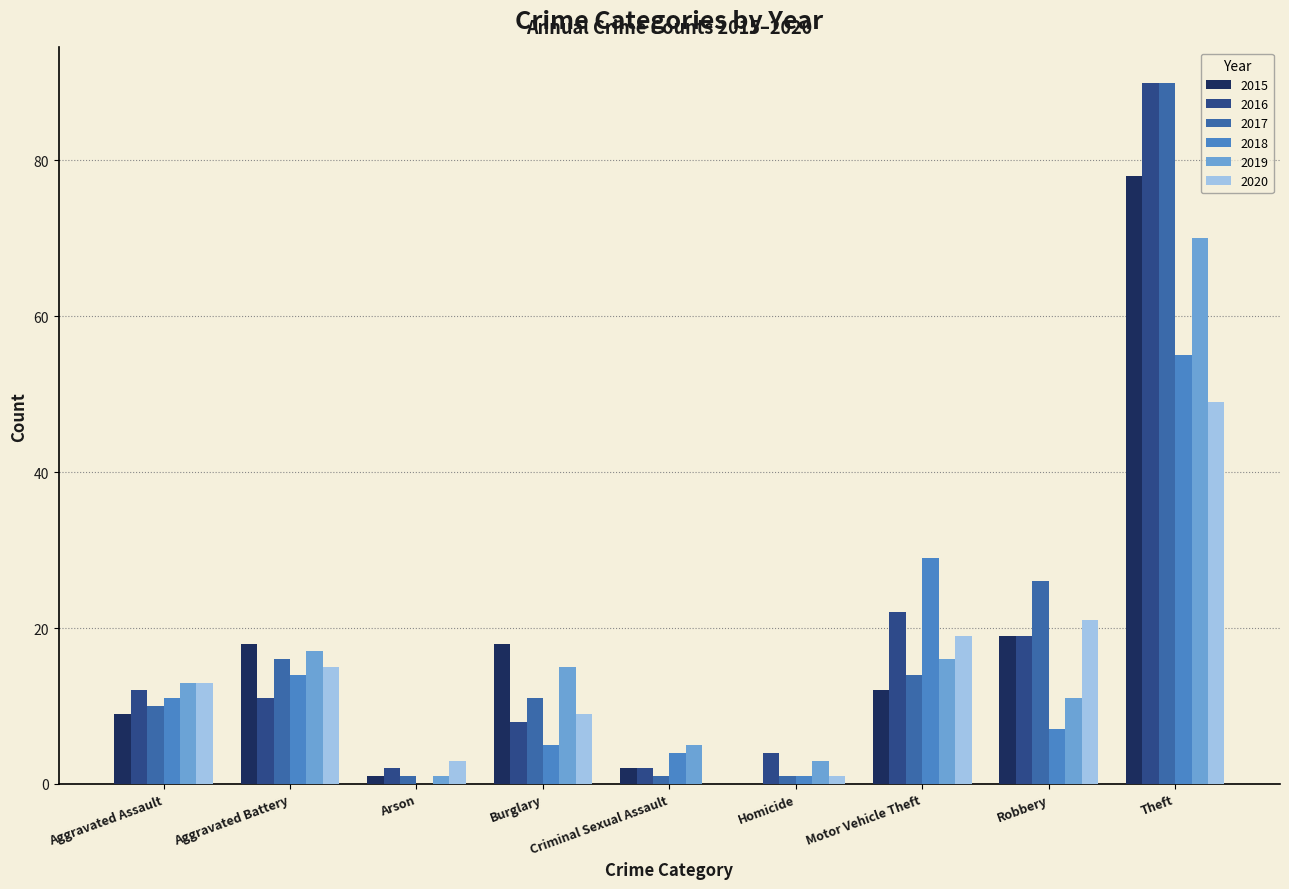

Are the bars horizontal?

No